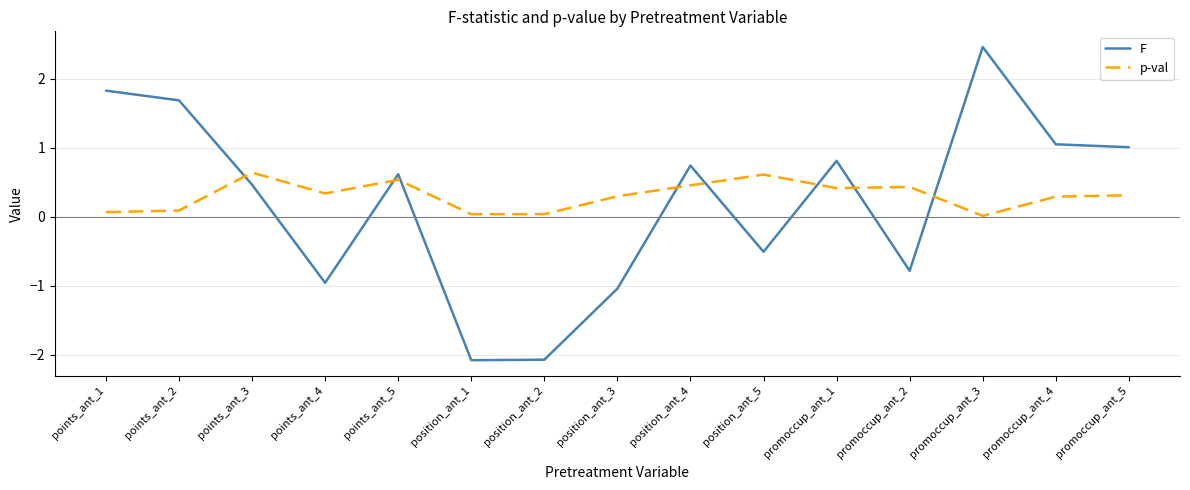

What is the smallest value displayed?

-2.1